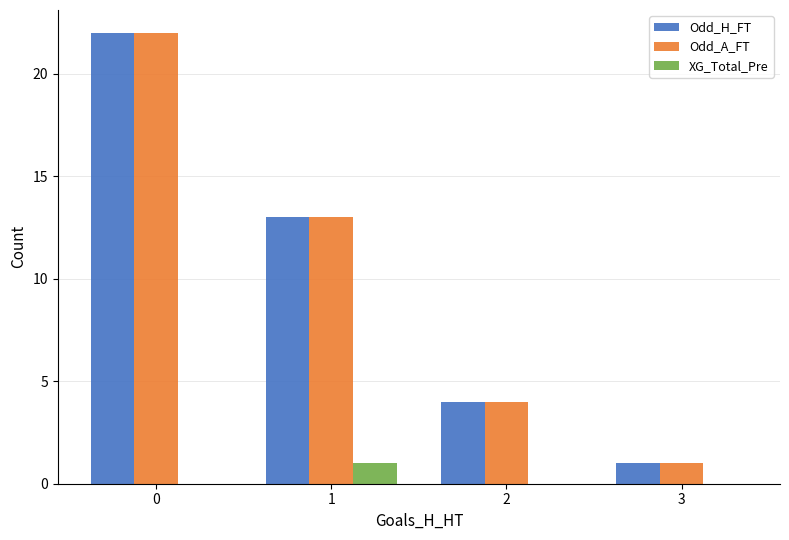

What is the sum of all Odd_H_FT values?

40